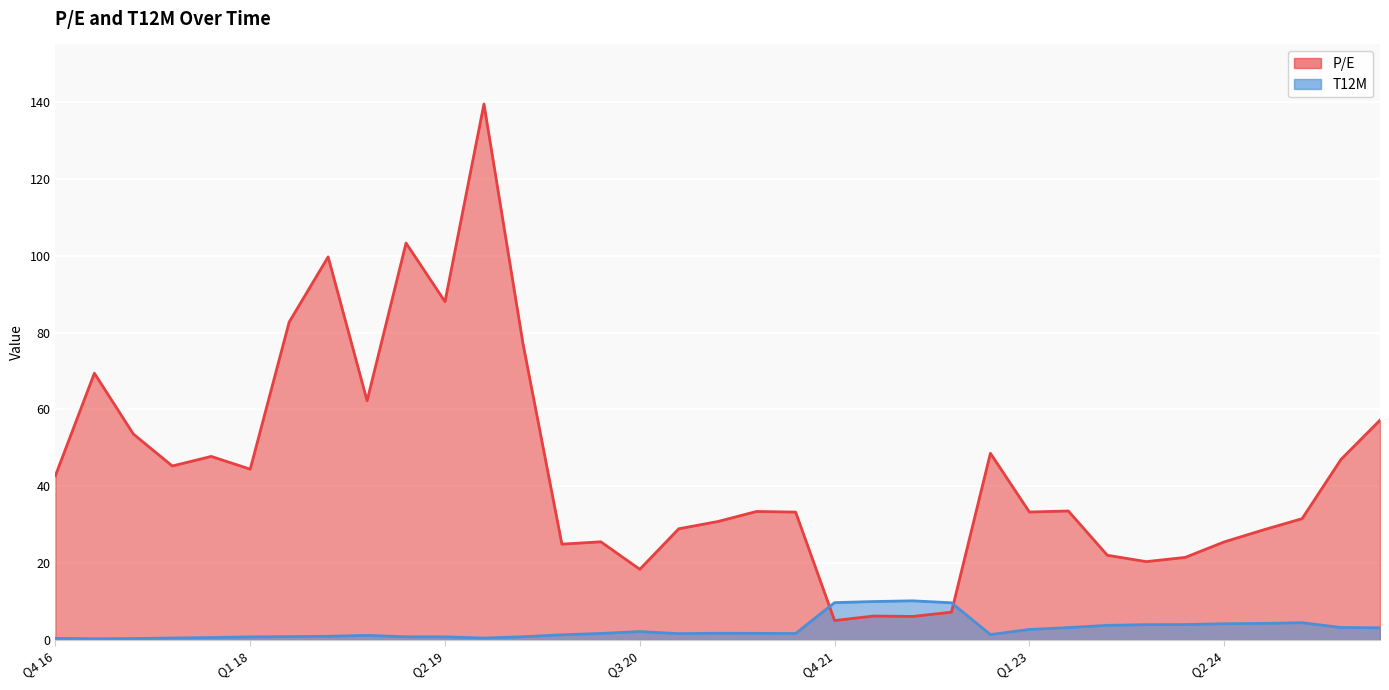

What is the label of the 18th point from the left?

Q1 21